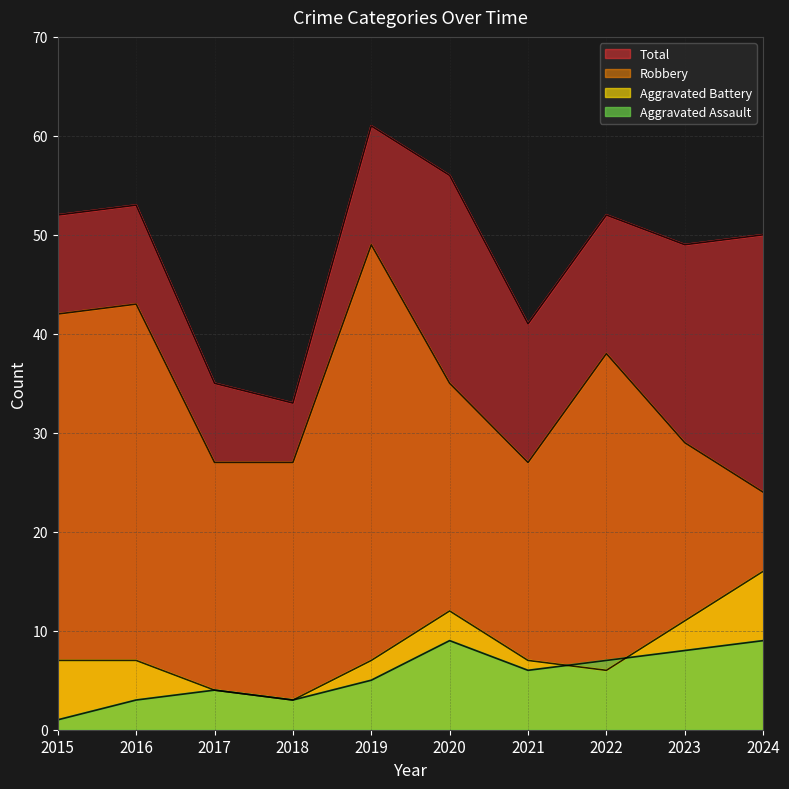

In Robbery, how many points are higher than both neighbors (excluding endpoints)?

3